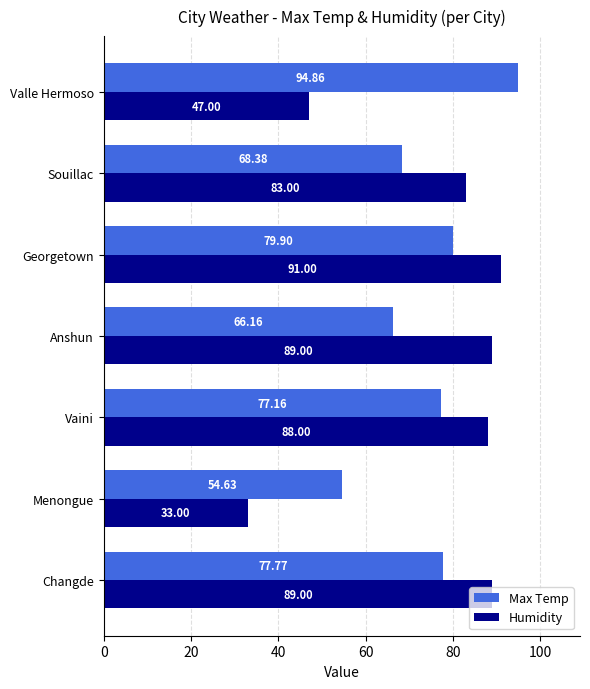

At which category is the sum across all series the highest?

Georgetown